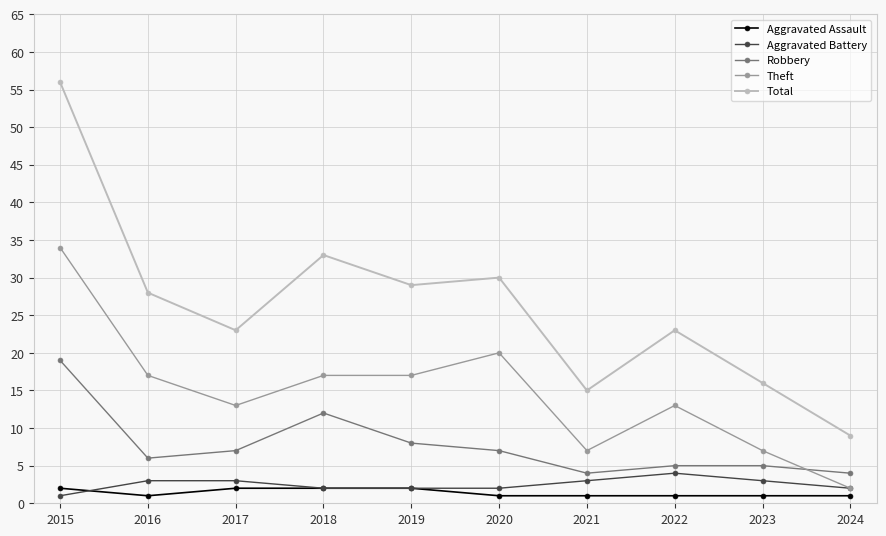

The value of Aggravated Battery at 2022 is 7. True or false?

False